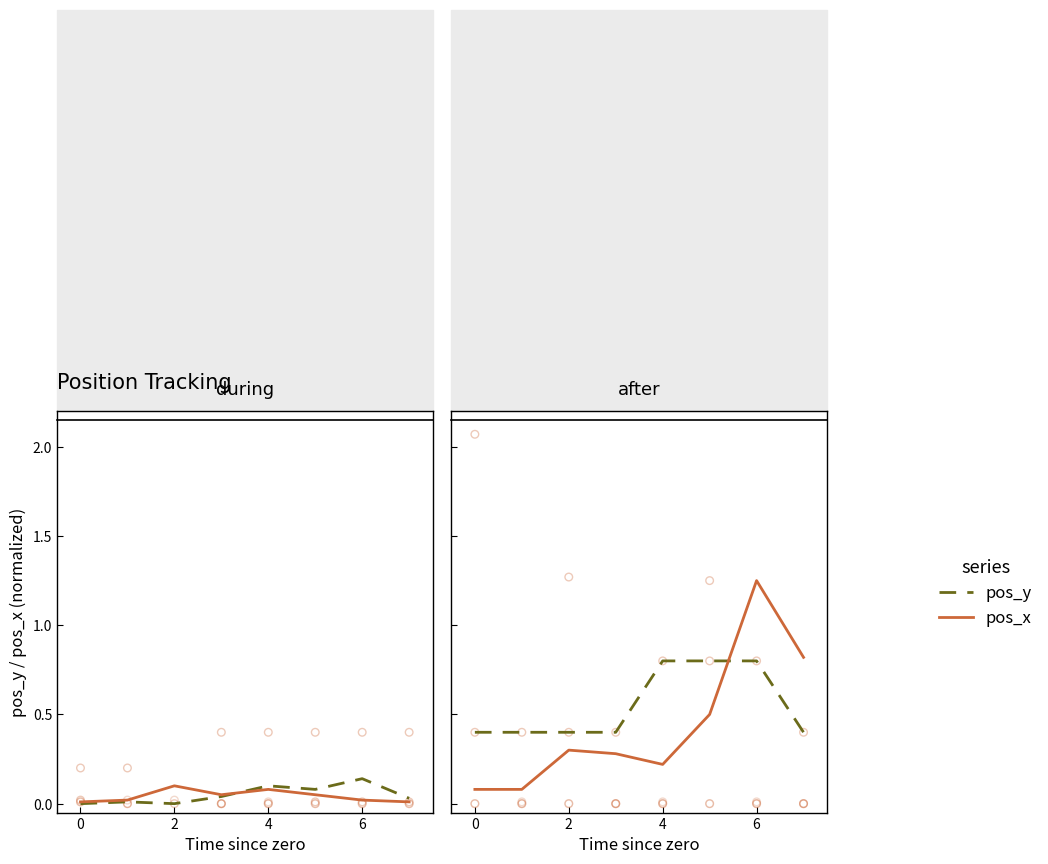

Which series reaches the minimum Y coordinate?

pos_x